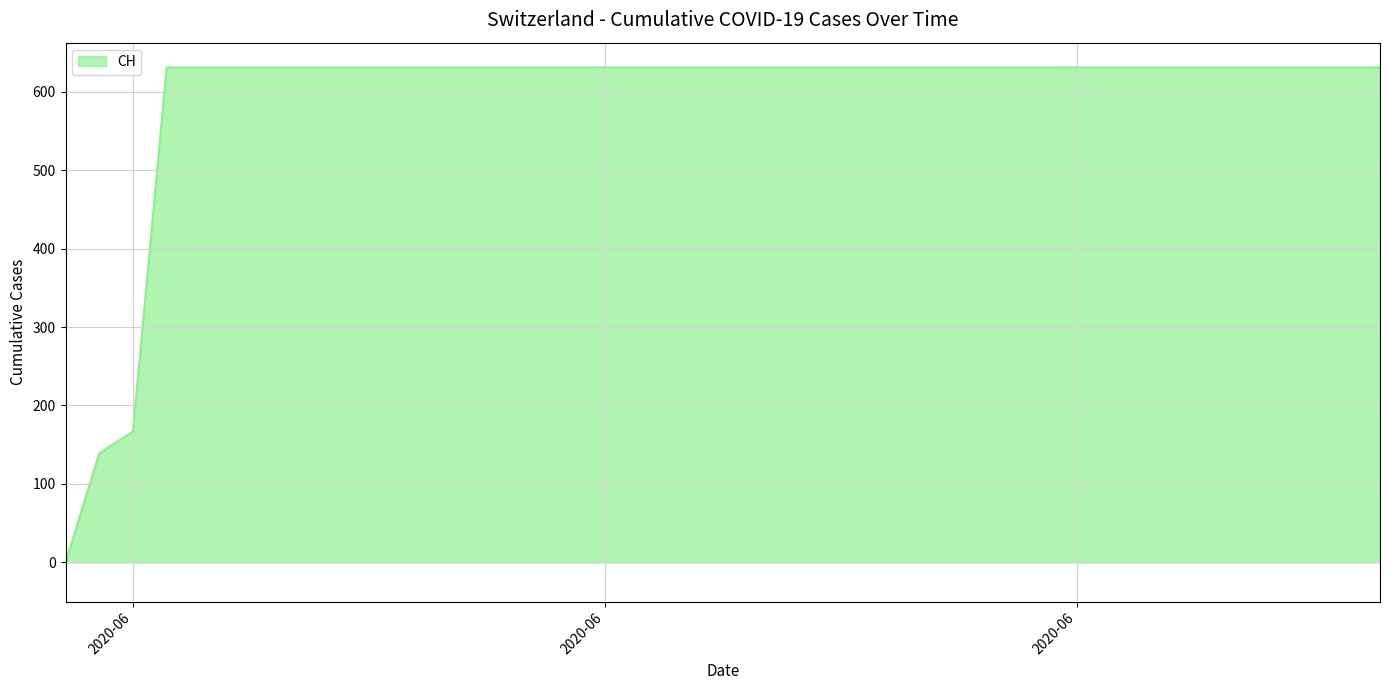

What is the greatest value displayed?

631